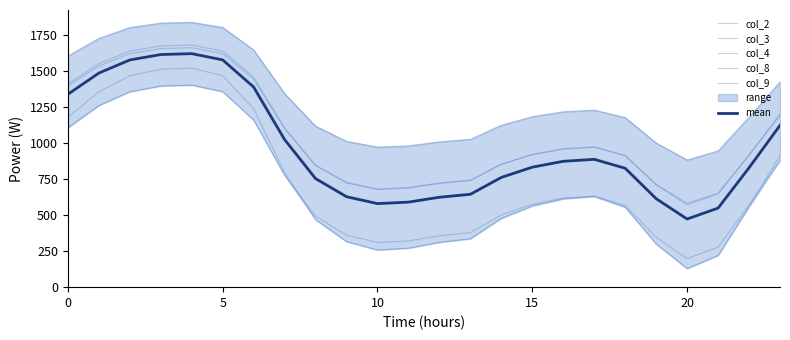

Is the value of mean at 19 greater than the value of col_4 at 7?

No